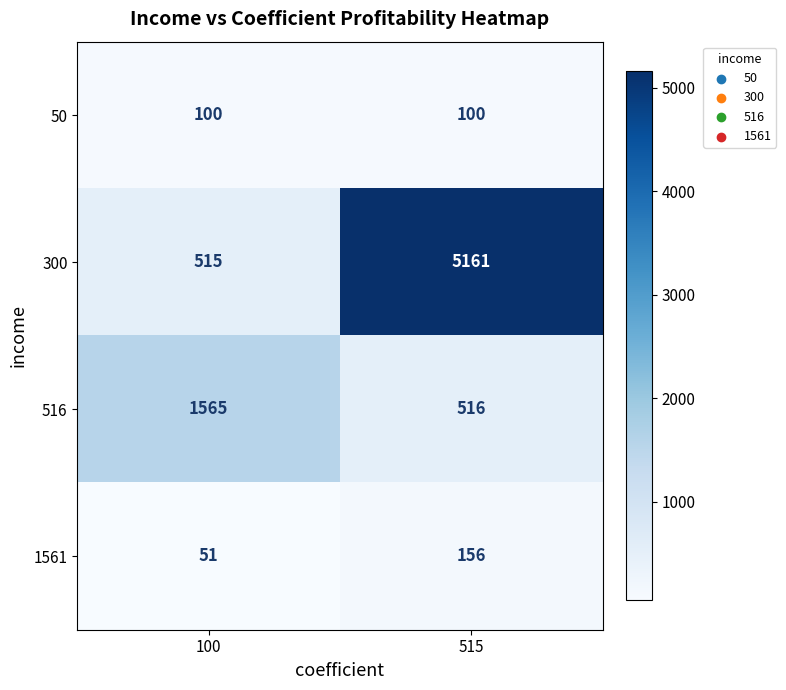

Count the number of data series in this chart.

4